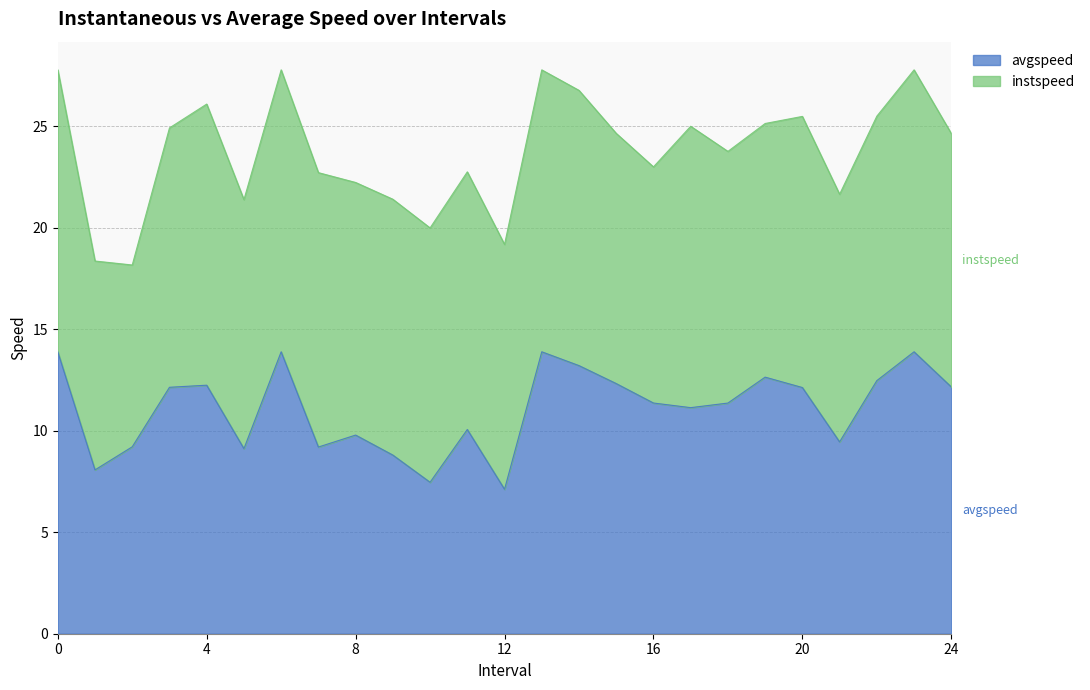

Reading left to right, extract all data points from this chart.

0=13.9	1=8.1	2=9.2	3=12.1	4=12.2	5=9.1	6=13.9	7=9.2	8=9.8	9=8.8	10=7.5	11=10.1	12=7.1	13=13.9	14=13.2	15=12.3	16=11.4	17=11.1	18=11.4	19=12.6	20=12.1	21=9.5	22=12.5	23=13.9	24=12.2